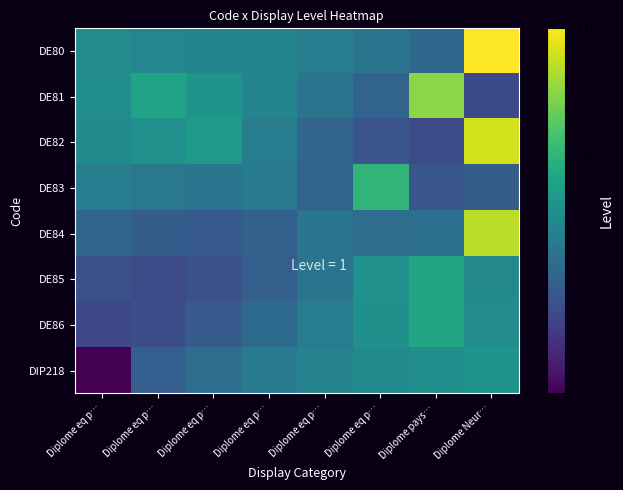

Reading right to left, extract all data points from this chart.

DE80: Diplome Neur…=3.0	Diplome pays…=1.1	Diplome eq p…=1.2	Diplome eq p…=1.3	Diplome eq p…=1.4	Diplome eq p…=1.4	Diplome eq p…=1.4	Diplome eq p…=1.5
DE81: Diplome Neur…=0.8	Diplome pays…=2.5	Diplome eq p…=1.0	Diplome eq p…=1.2	Diplome eq p…=1.4	Diplome eq p…=1.6	Diplome eq p…=1.8	Diplome eq p…=1.5
DE82: Diplome Neur…=2.8	Diplome pays…=0.8	Diplome eq p…=0.9	Diplome eq p…=1.1	Diplome eq p…=1.3	Diplome eq p…=1.7	Diplome eq p…=1.6	Diplome eq p…=1.5
DE83: Diplome Neur…=1.0	Diplome pays…=0.9	Diplome eq p…=2.0	Diplome eq p…=1.0	Diplome eq p…=1.3	Diplome eq p…=1.2	Diplome eq p…=1.3	Diplome eq p…=1.3
DE84: Diplome Neur…=2.7	Diplome pays…=1.2	Diplome eq p…=1.1	Diplome eq p…=1.2	Diplome eq p…=1.0	Diplome eq p…=0.9	Diplome eq p…=1.0	Diplome eq p…=1.1
DE85: Diplome Neur…=1.5	Diplome pays…=1.8	Diplome eq p…=1.6	Diplome eq p…=1.2	Diplome eq p…=1.0	Diplome eq p…=0.8	Diplome eq p…=0.8	Diplome eq p…=0.8
DE86: Diplome Neur…=1.5	Diplome pays…=1.8	Diplome eq p…=1.6	Diplome eq p…=1.3	Diplome eq p…=1.1	Diplome eq p…=0.9	Diplome eq p…=0.8	Diplome eq p…=0.7
DIP218: Diplome Neur…=1.6	Diplome pays…=1.5	Diplome eq p…=1.5	Diplome eq p…=1.4	Diplome eq p…=1.3	Diplome eq p…=1.1	Diplome eq p…=1.0	Diplome eq p…=0.1